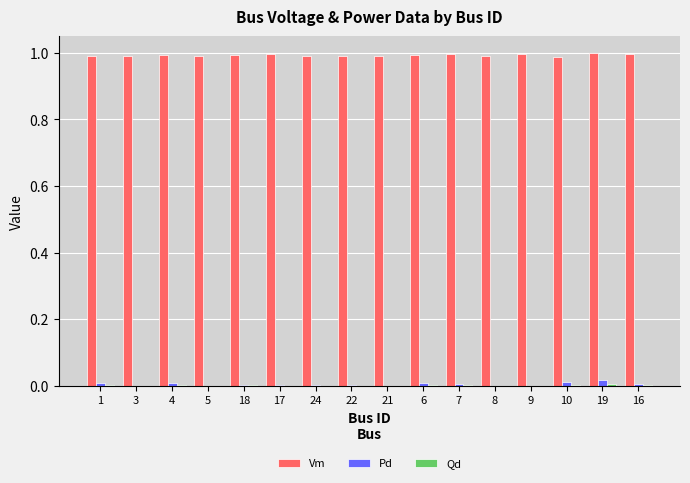

Is it true that Vm equals 1.0 at 4?

True